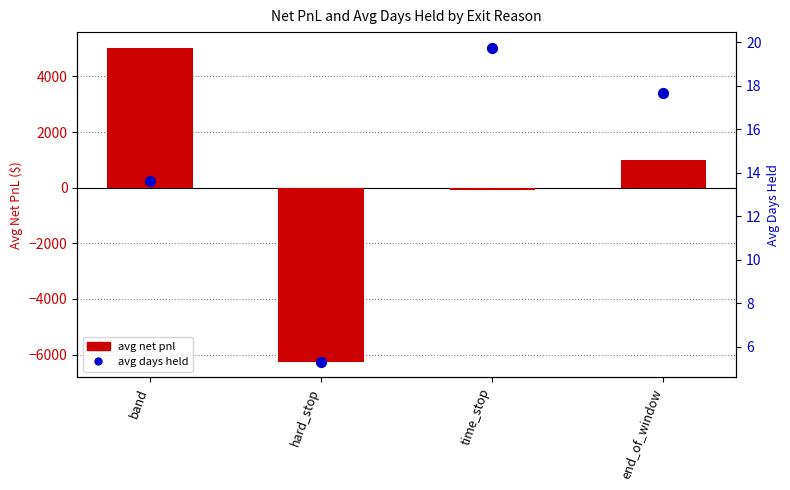

Which series reaches the maximum Y coordinate?

avg net pnl